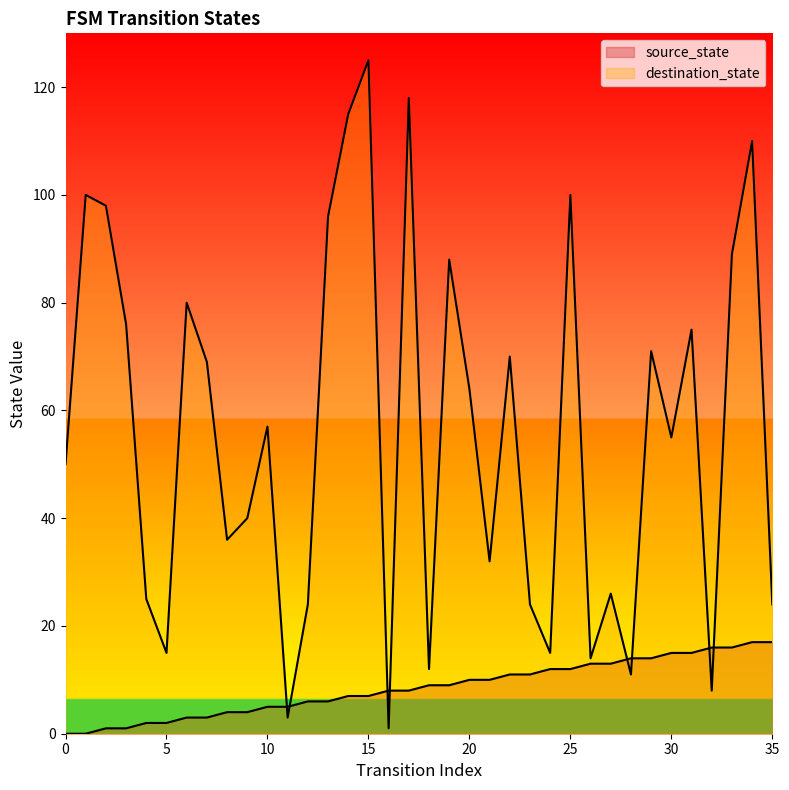

Where does the source_state series first go above 9?

20